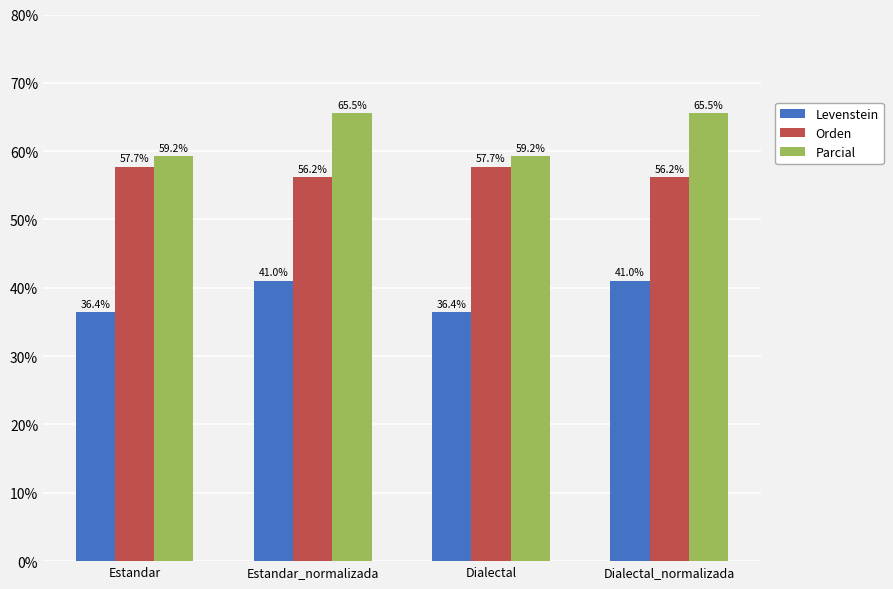

What is the value of the Parcial bar at the 4th from the left?

65.5